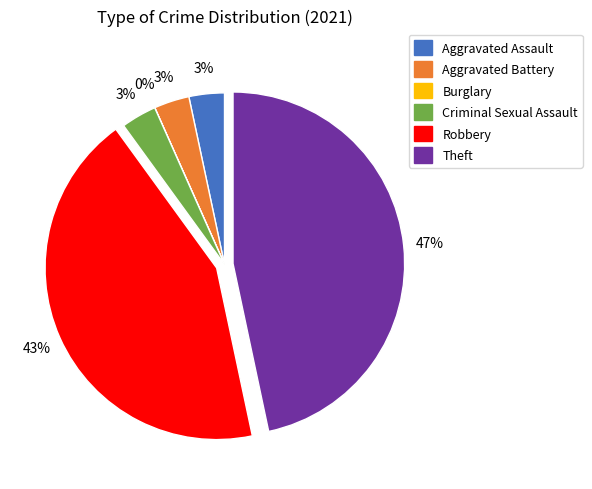

Does Criminal Sexual Assault account for over 50% of the chart?

No